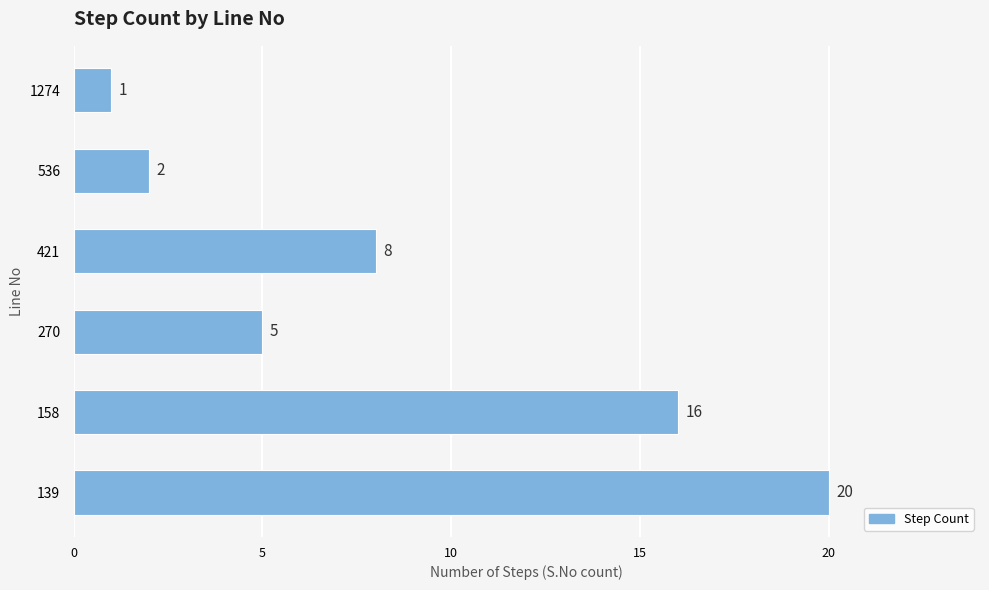

What is the difference between the second highest and second lowest values?

14